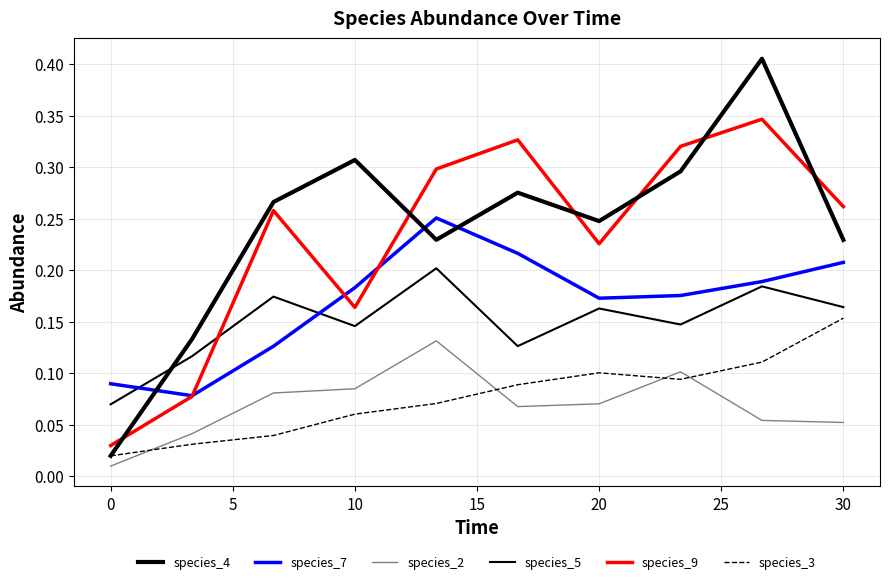

How many interior local peaks does the species_5 series have?

4